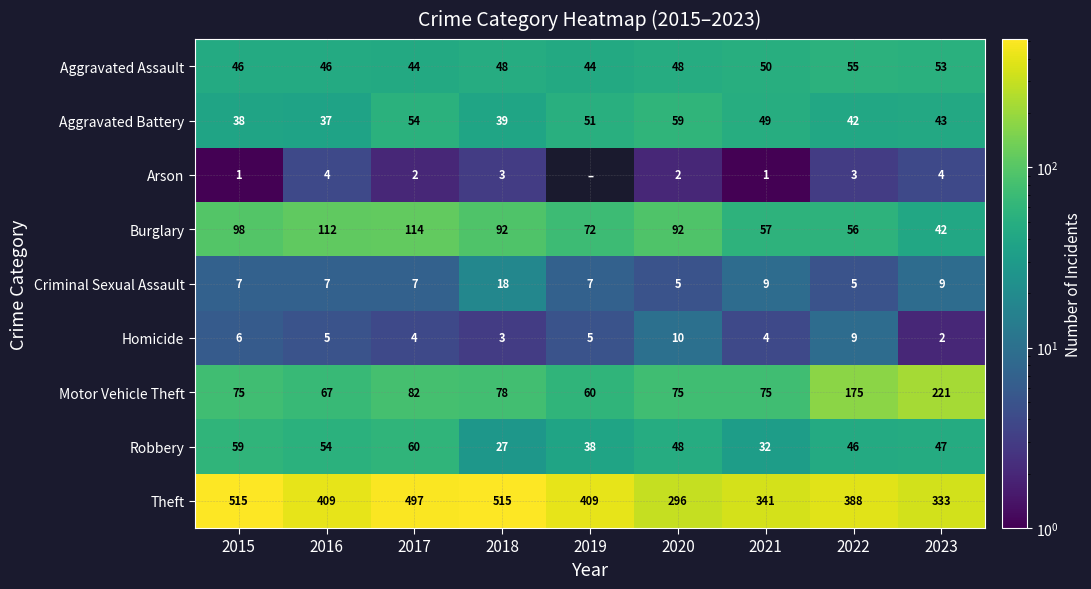

Is the value of Arson at 2021 greater than the value of Aggravated Battery at 2015?

No